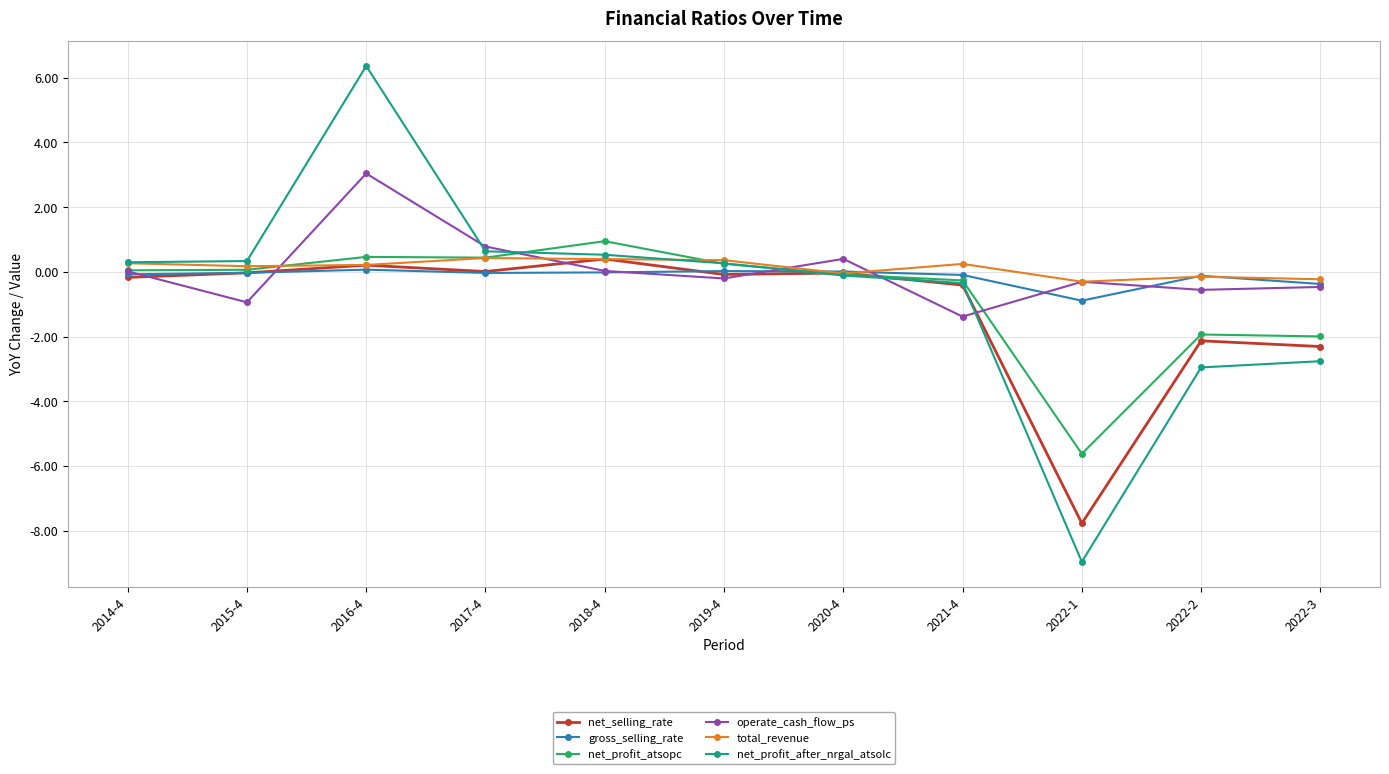

Between 2017-4 and 2022-2, which series saw the biggest shift?

net_profit_after_nrgal_atsolc